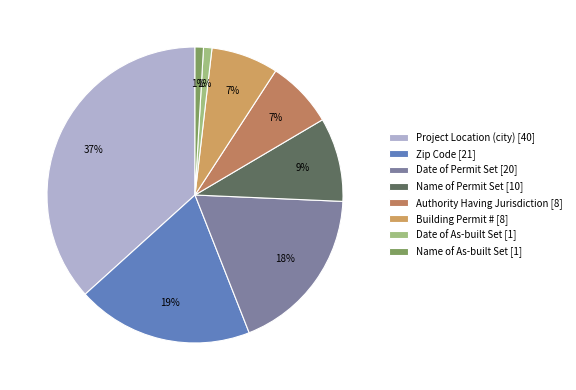

What percentage is the Authority Having Jurisdiction slice, to the nearest percent?

7%